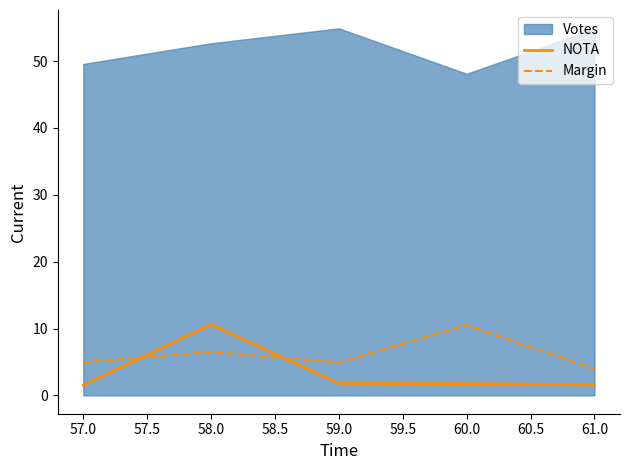

What is the maximum value for NOTA?

10.6